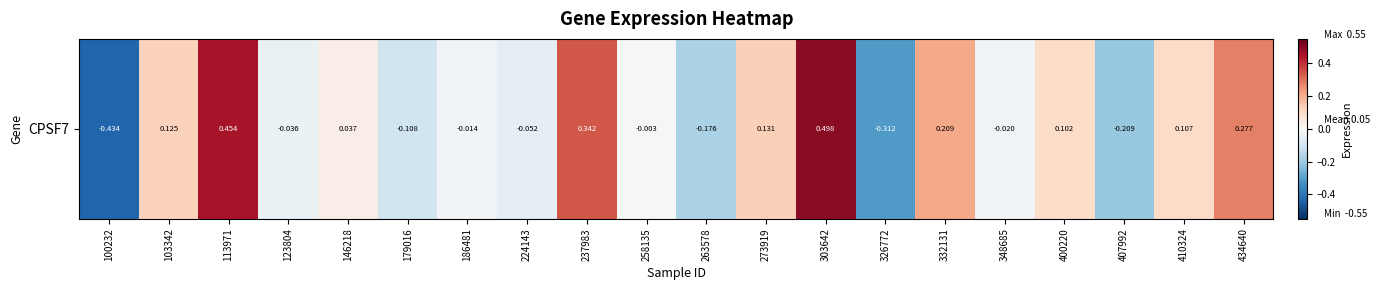

Reading right to left, list all the values displayed in this chart.

434640=0.3	410324=0.1	407992=-0.2	400220=0.1	348685=-0.0	332131=0.2	326772=-0.3	303642=0.5	273919=0.1	263578=-0.2	258135=-0.0	237983=0.3	224143=-0.1	186481=-0.0	179016=-0.1	146218=0.0	123804=-0.0	113971=0.5	103342=0.1	100232=-0.4